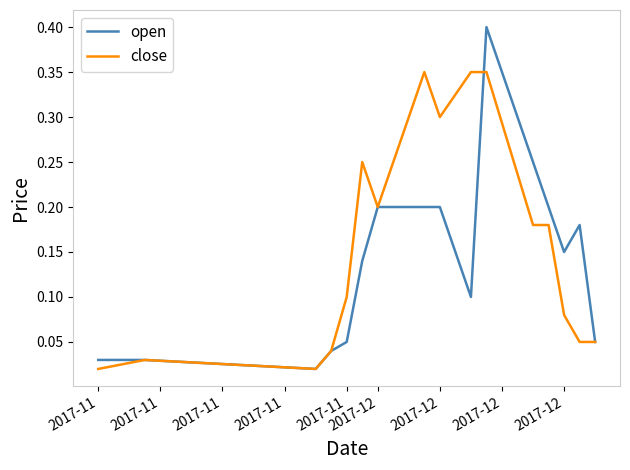

Which series has the widest spread of values?

open